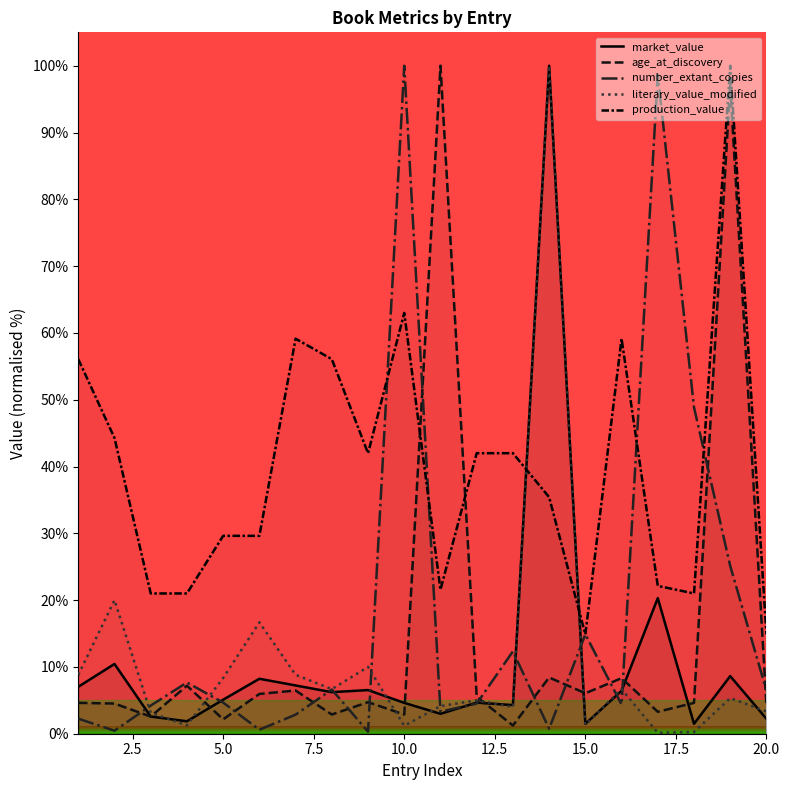

The value of production_value at 20.0 is 14.9. True or false?

True